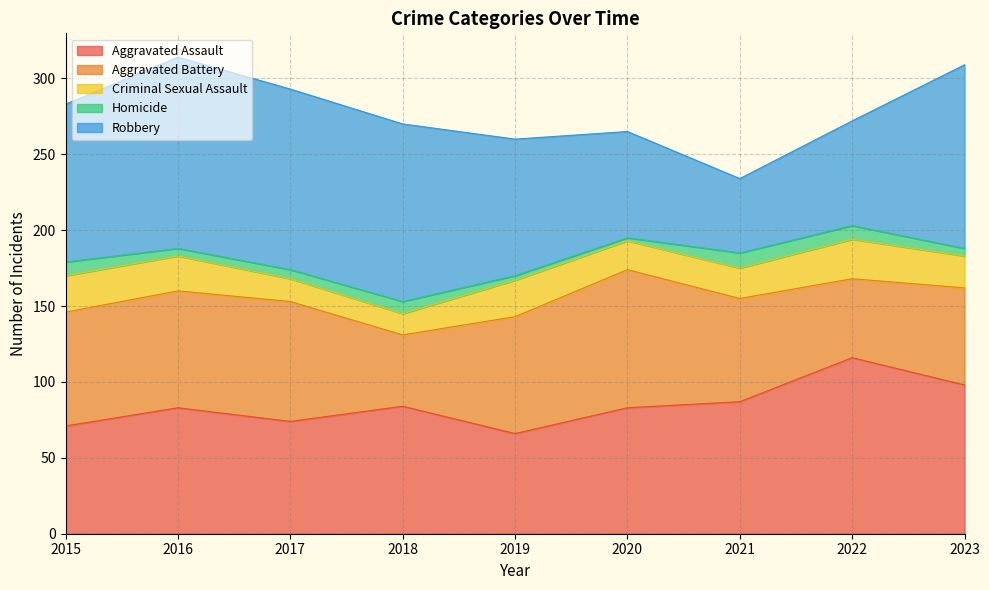

What is the difference between the Robbery values at 2019 and 2018?

27